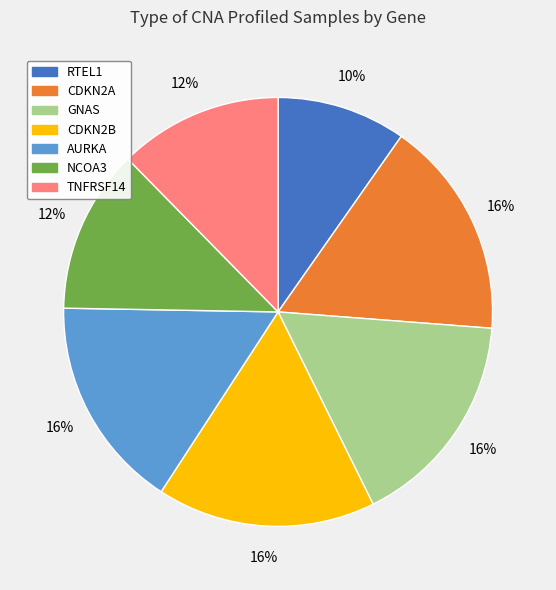

To the nearest percent, what is the difference between the CDKN2A and NCOA3 slice percentages?

4%